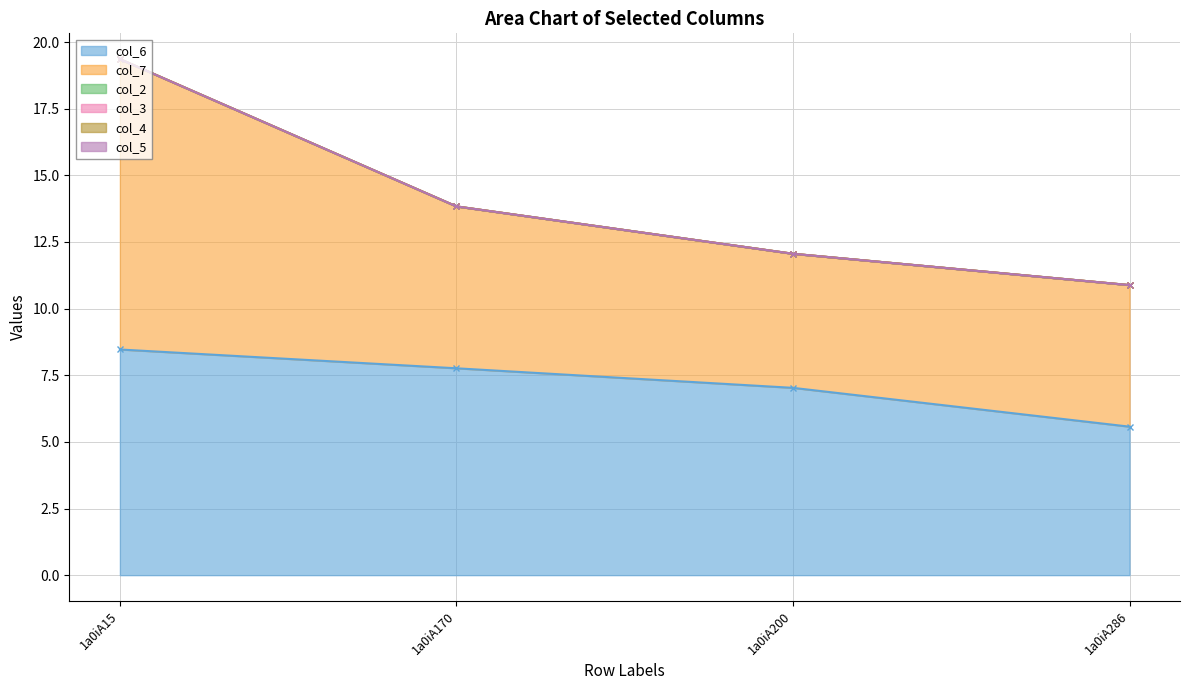

What is the difference between the highest and lowest values at 1a0iA170?

7.8